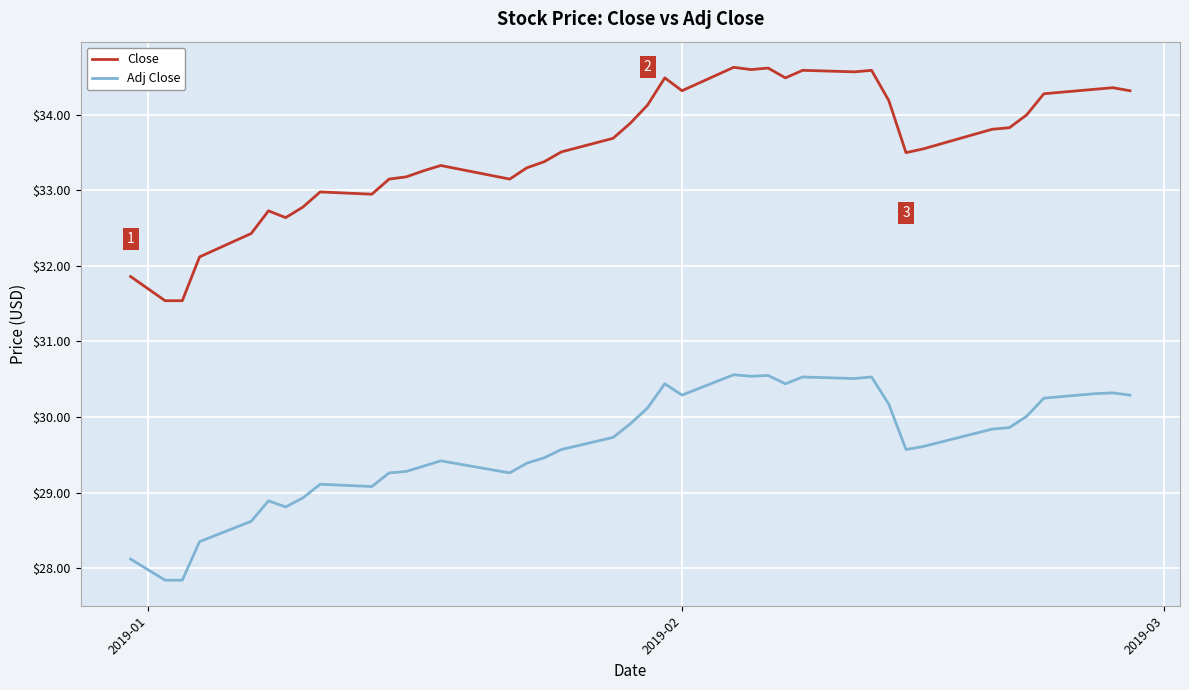

What is the difference between the maximum and minimum values in the Close series?

3.1